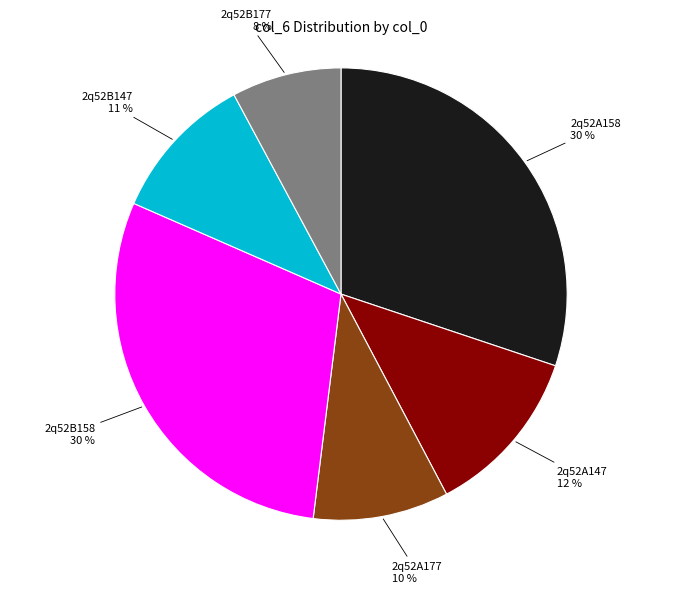

To the nearest percent, what is the average slice percentage?

17%